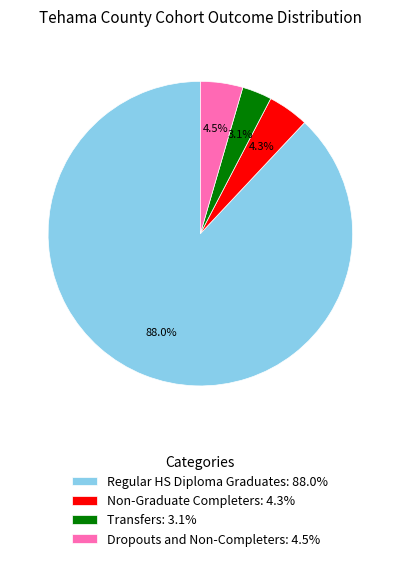

What percentage do Dropouts and Non-Completers: 4.5% and Transfers: 3.1% together represent?

7.6%